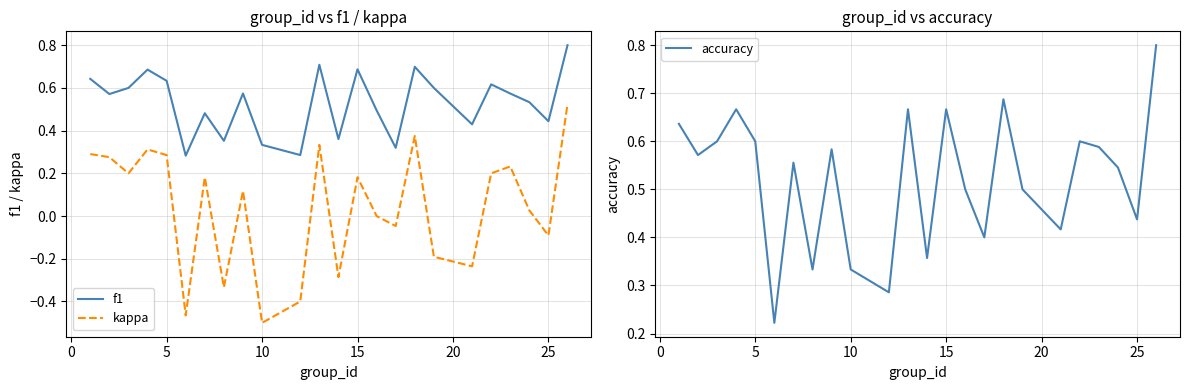

True or false: f1 and kappa intersect in this chart.

False